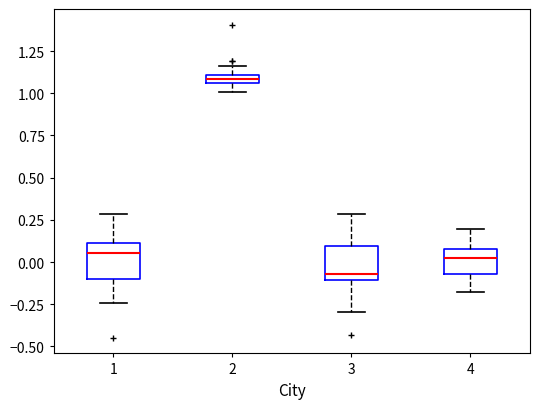

Where is the upper edge of the box at x = 3 on the y-axis? The values are not printed on the chart, so give them approximately, as read against the axis.

0.10